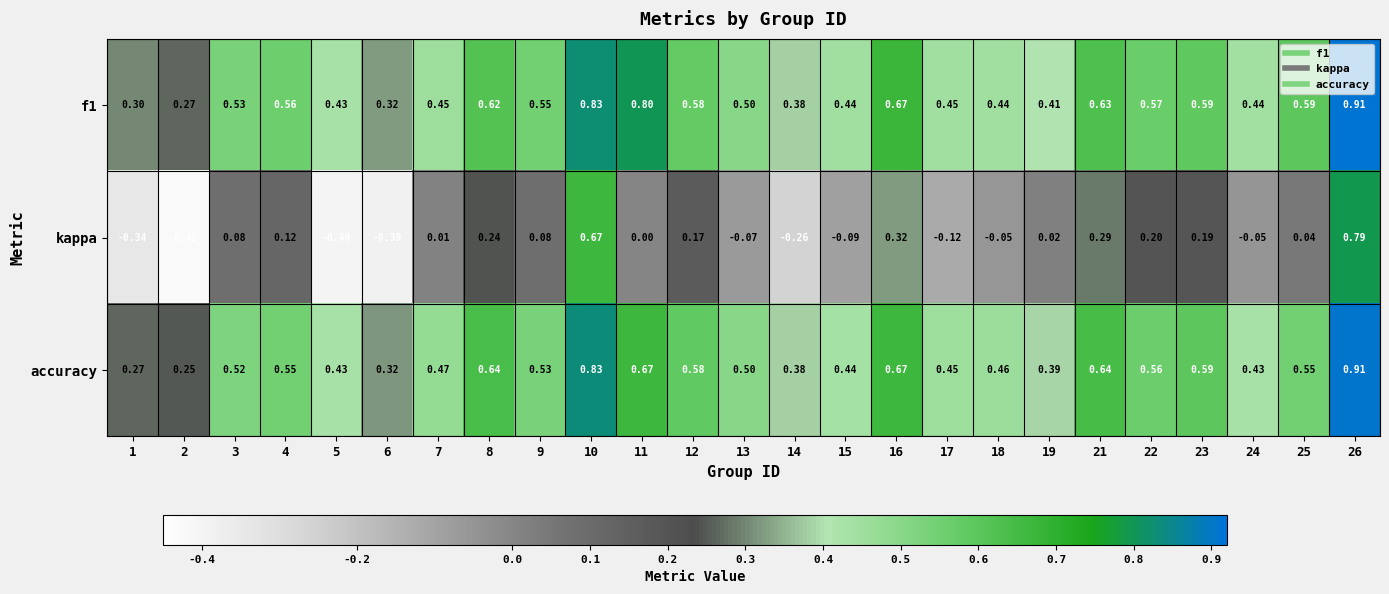

Which series has the largest total across all categories?

f1